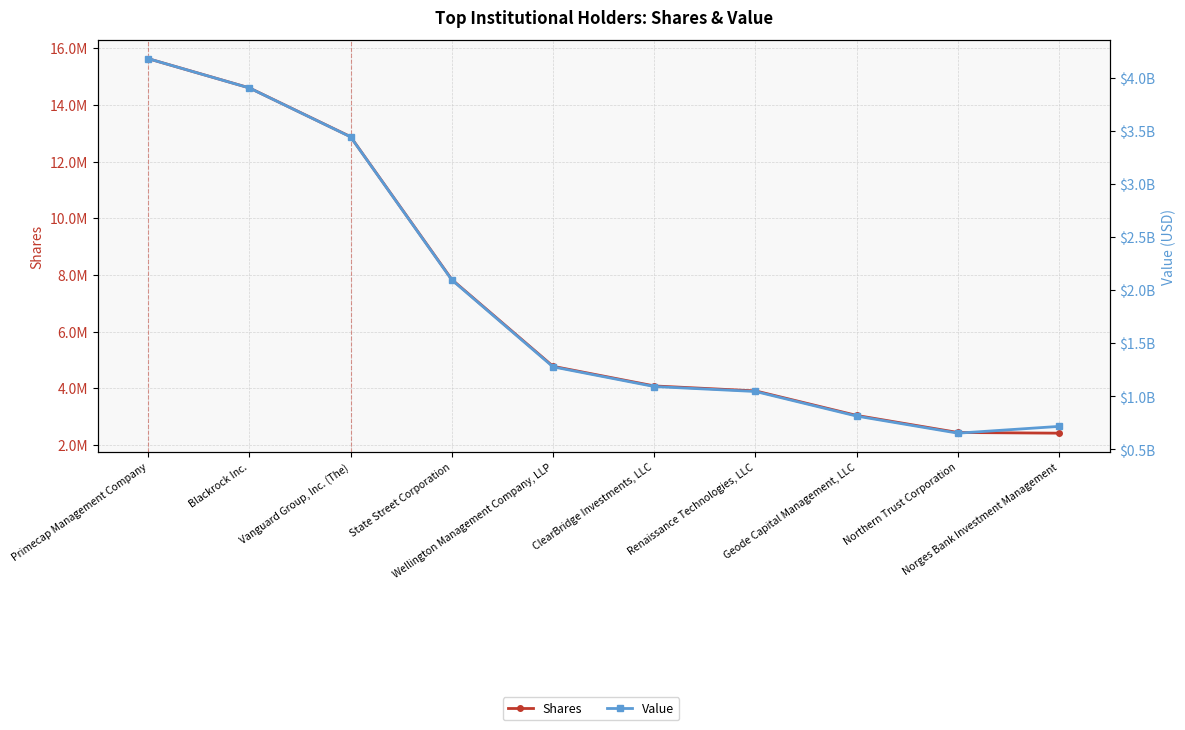

What is the label of the 1st point from the left?

Primecap Management Company